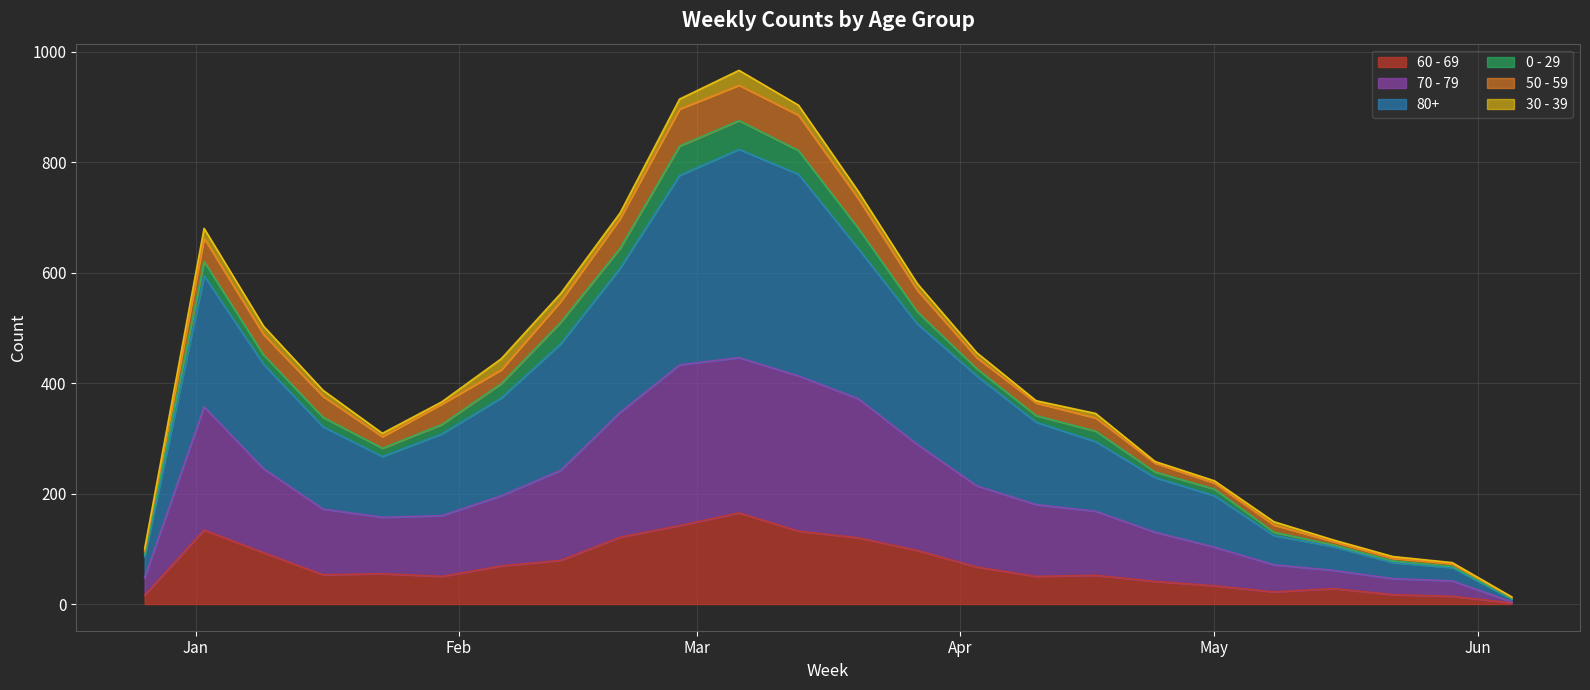

Which series has the widest spread of values?

80+